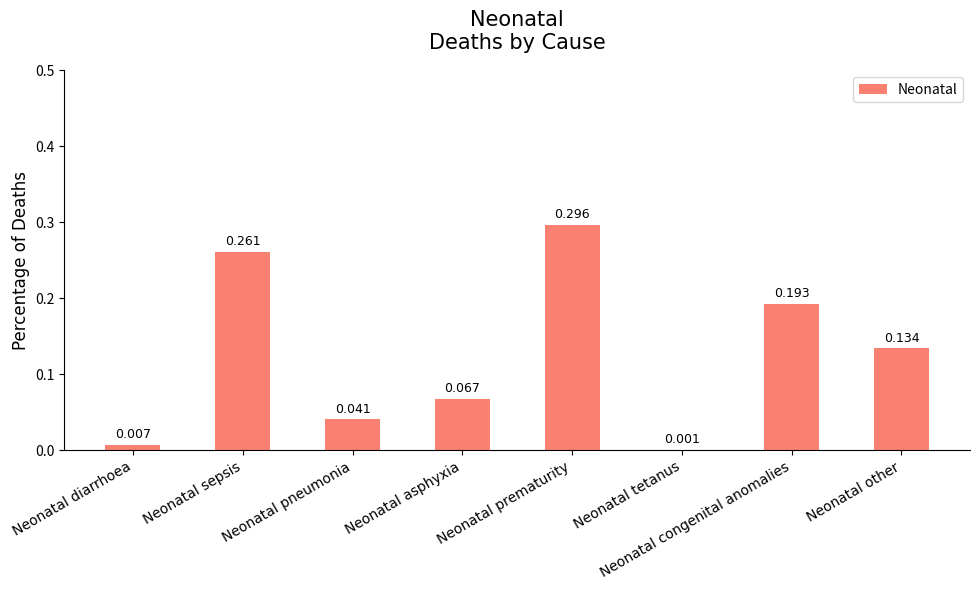

What is the sum of all values?

1.0